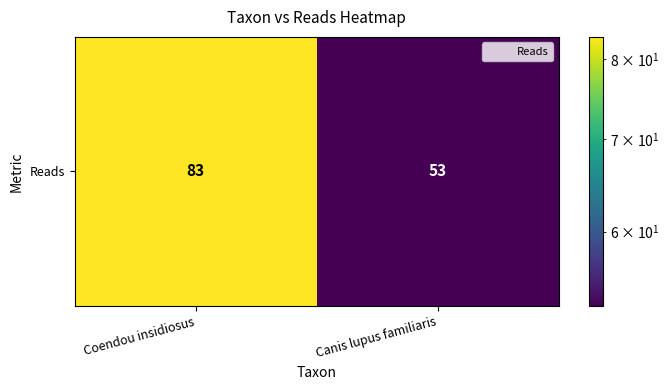

Reading left to right, what are all the values shown in this chart?

83	53